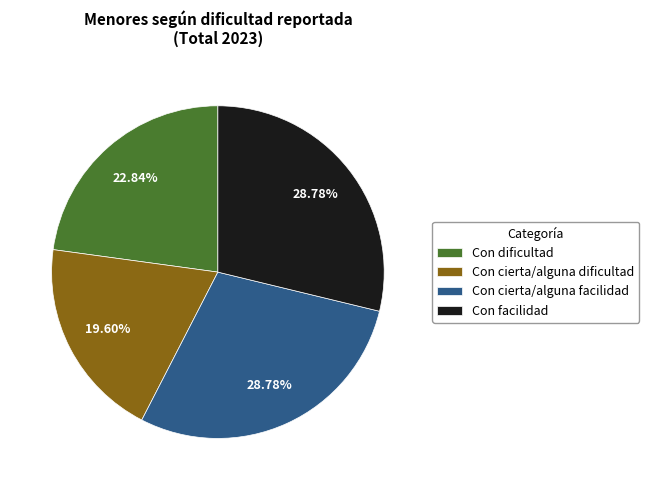

Which category has the smallest portion of the pie?

Con cierta/alguna dificultad